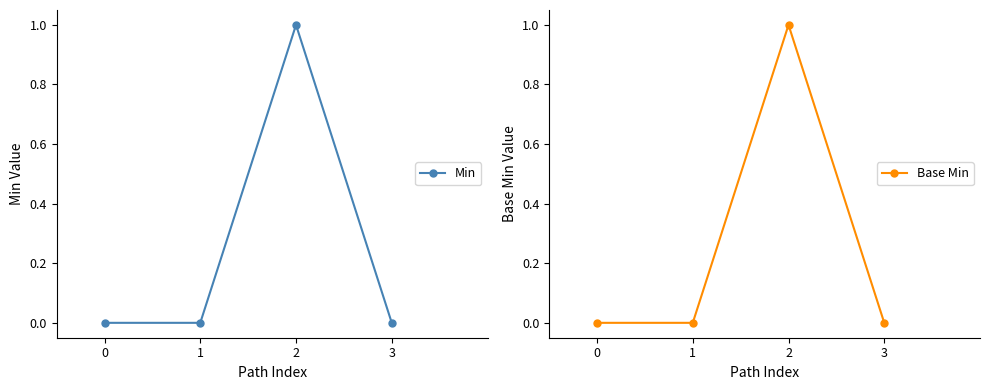

Which has a higher value, 1 or 2?

2